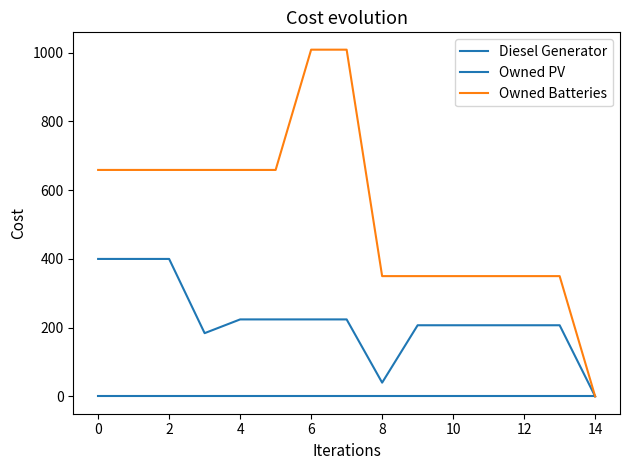

Which series has the widest spread of values?

Owned Batteries